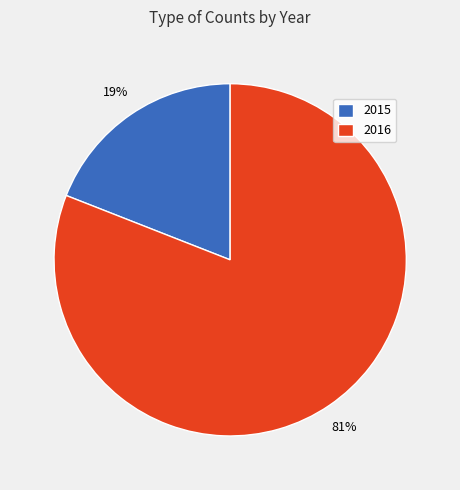

To the nearest percent, what is the difference between the largest and smallest slice percentages?

62%